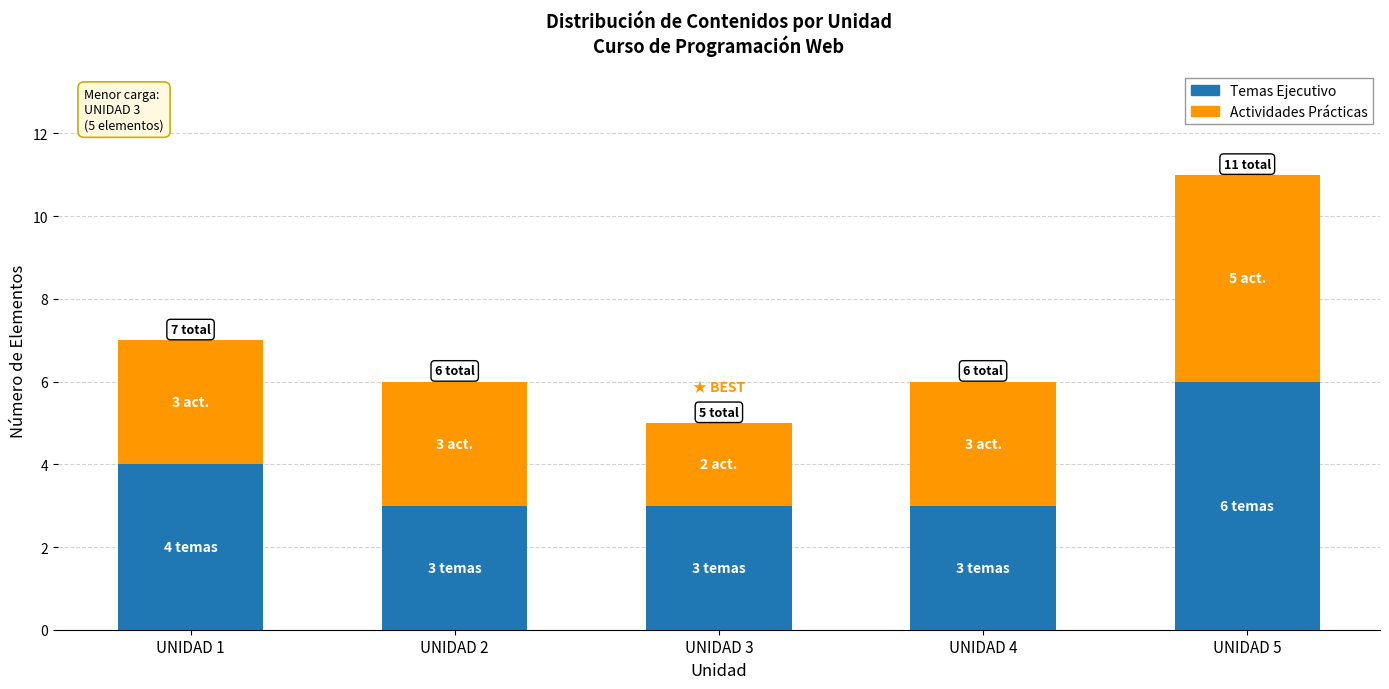

What is the sum of all Temas Ejecutivo values?

19